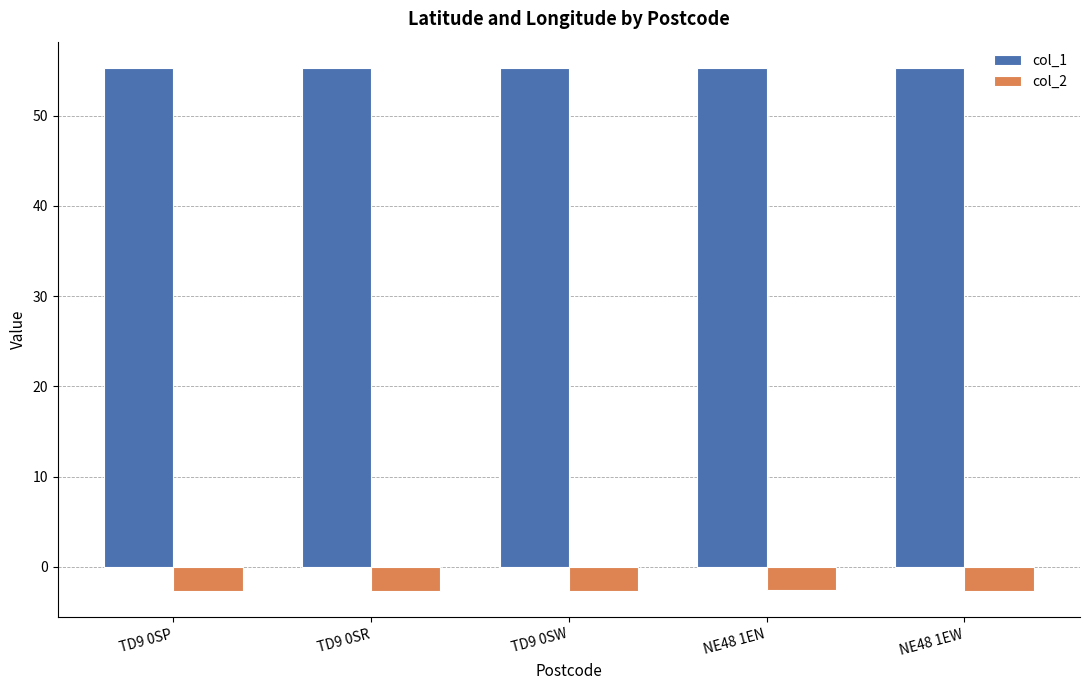

What are all the series names shown in the legend?

col_1, col_2